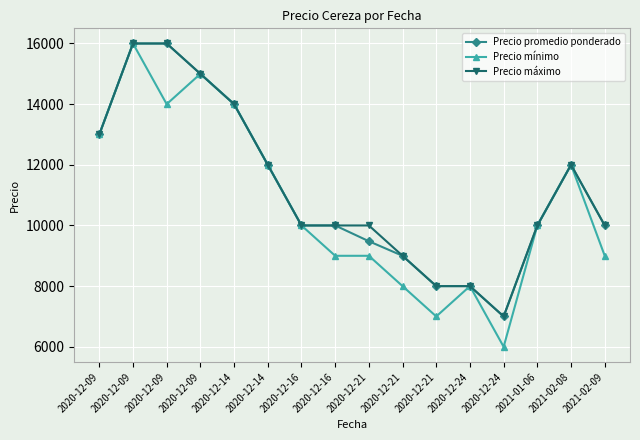

True or false: Precio máximo and Precio promedio ponderado intersect in this chart.

False